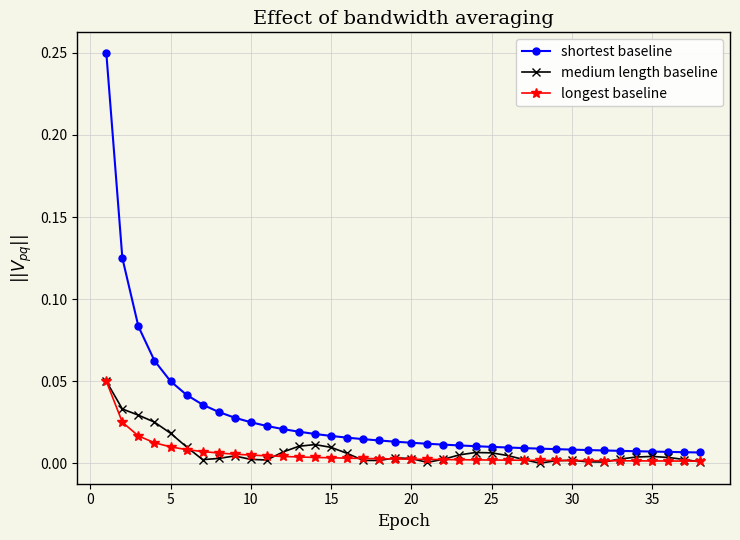

True or false: medium length baseline has more than 2 interior local peaks.

True